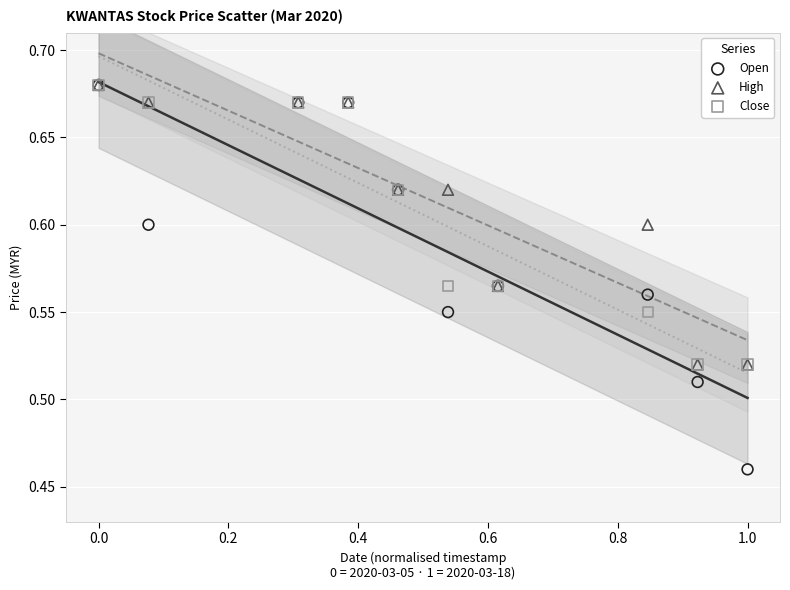

What are all the series names shown in the legend?

Open, High, Close